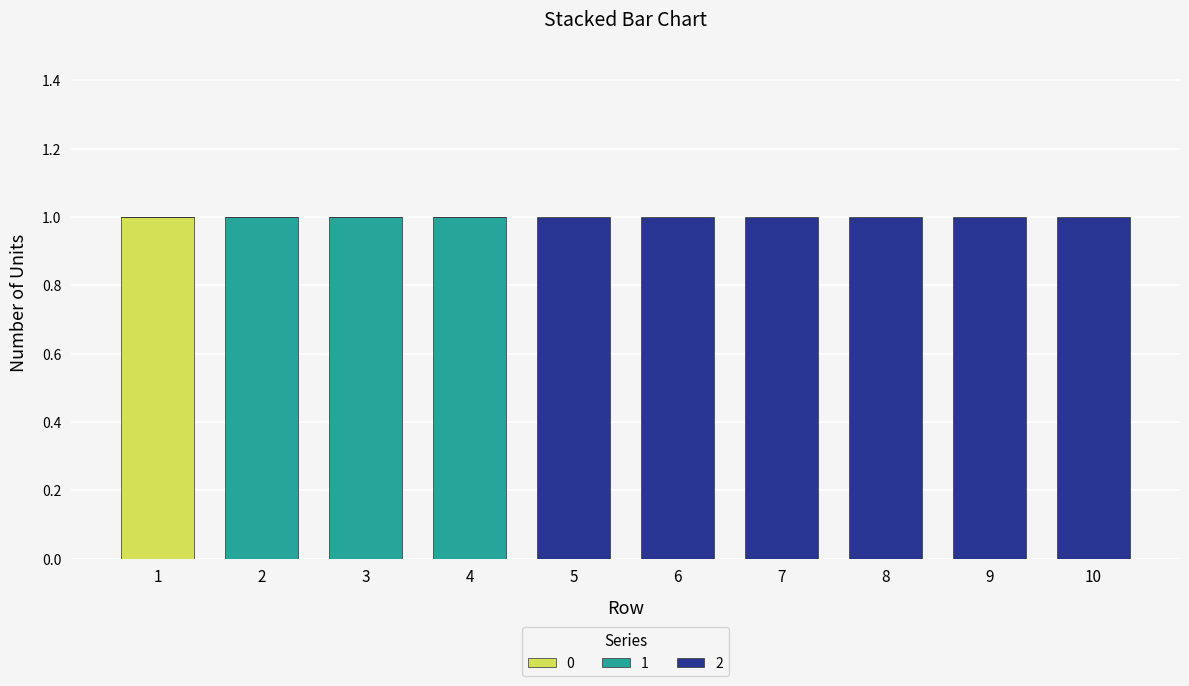

Reading left to right, transcribe the values for 0.

1=1	2=0	3=0	4=0	5=0	6=0	7=0	8=0	9=0	10=0